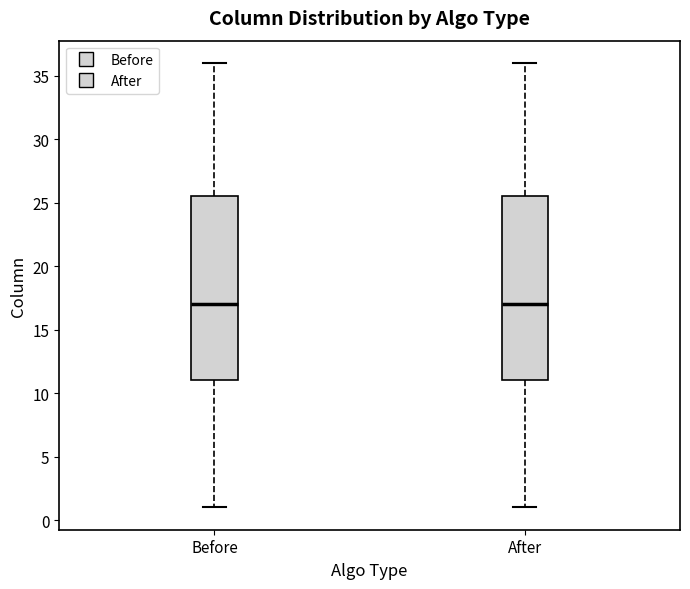

Where does the lower whisker of the box for After end on the y-axis? The values are not printed on the chart, so give them approximately, as read against the axis.

1.0